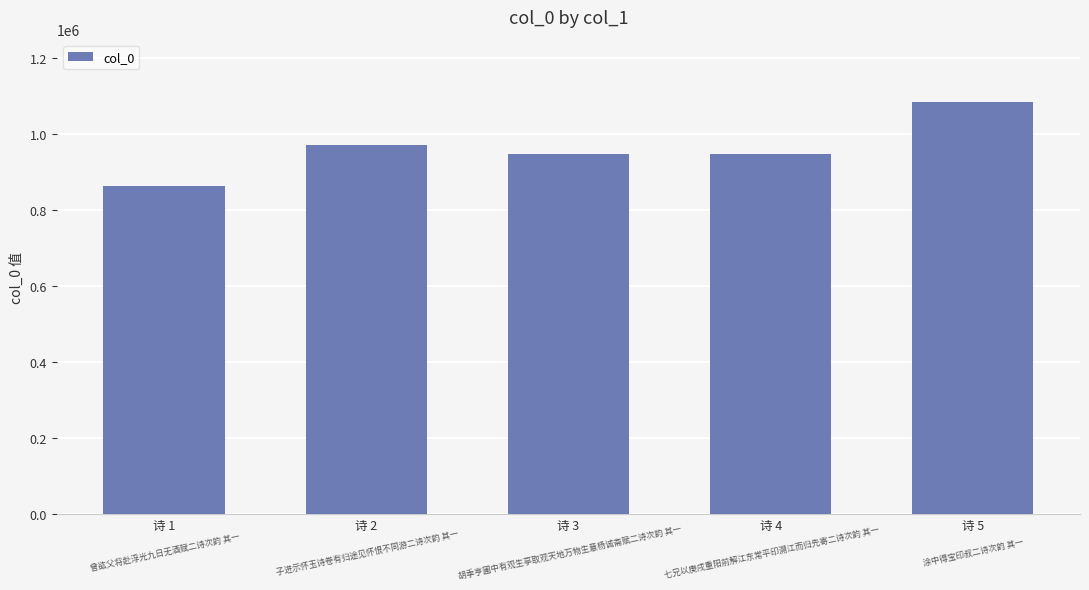

What is the sum of all values?

4817117